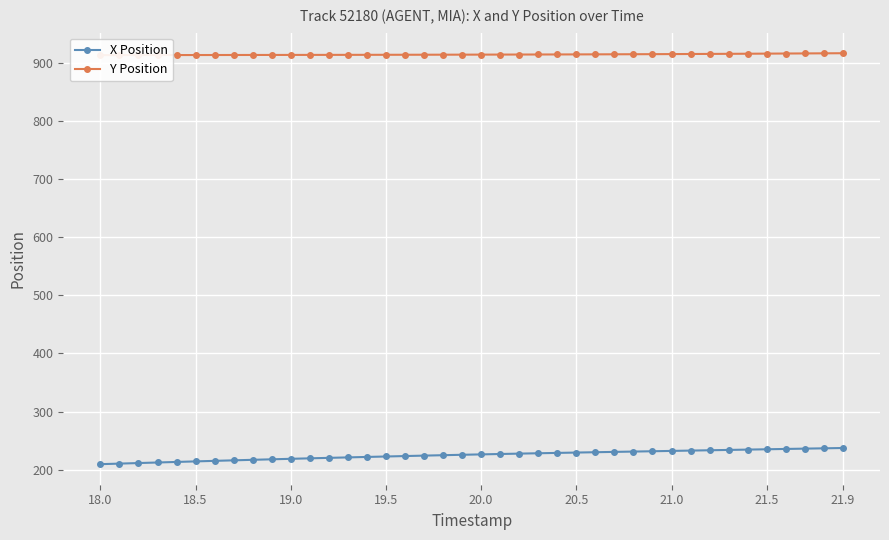

True or false: X Position and Y Position intersect in this chart.

False